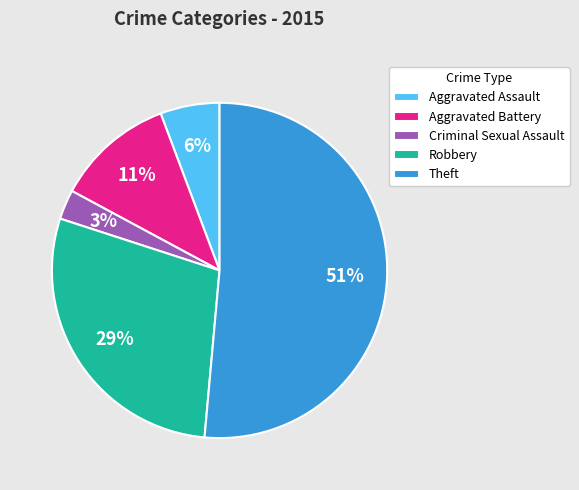

What is the ratio of the value at Theft to the value at Robbery?

1.8